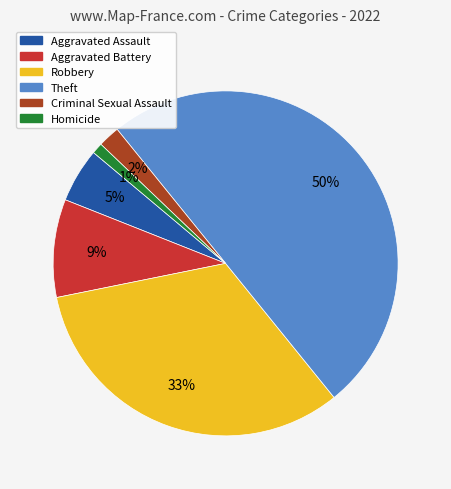

To the nearest percent, what is the difference between the largest and smallest slice percentages?

49%